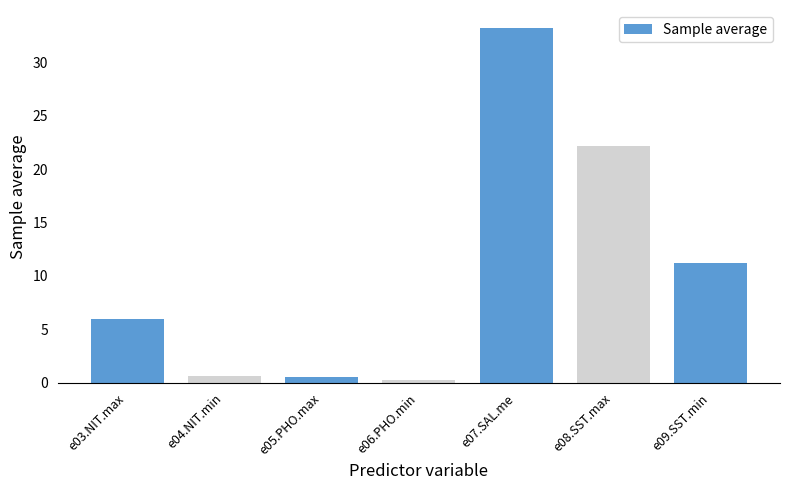

What position from the right is e07.SAL.me?

3